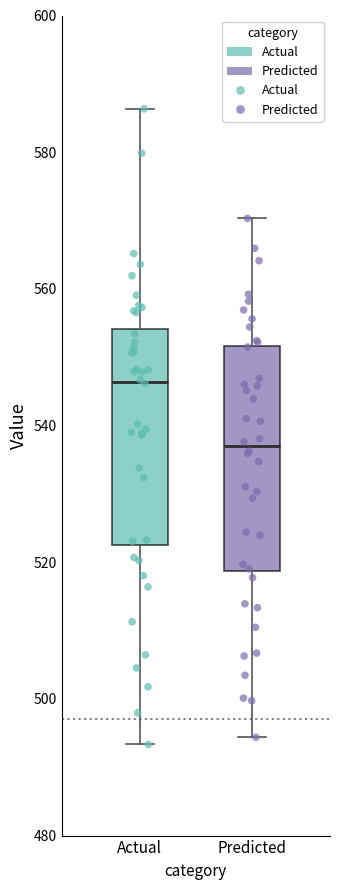

Where is the lower edge of the box for Predicted on the y-axis? The values are not printed on the chart, so give them approximately, as read against the axis.

518